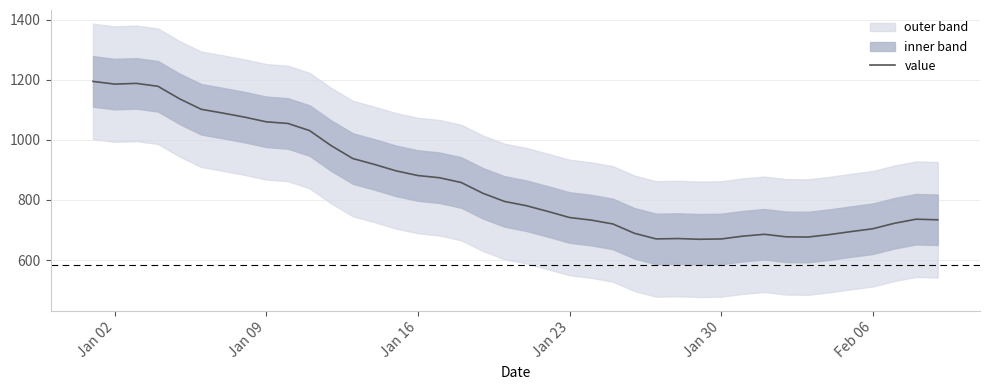

What is the minimum value for value?

669.2